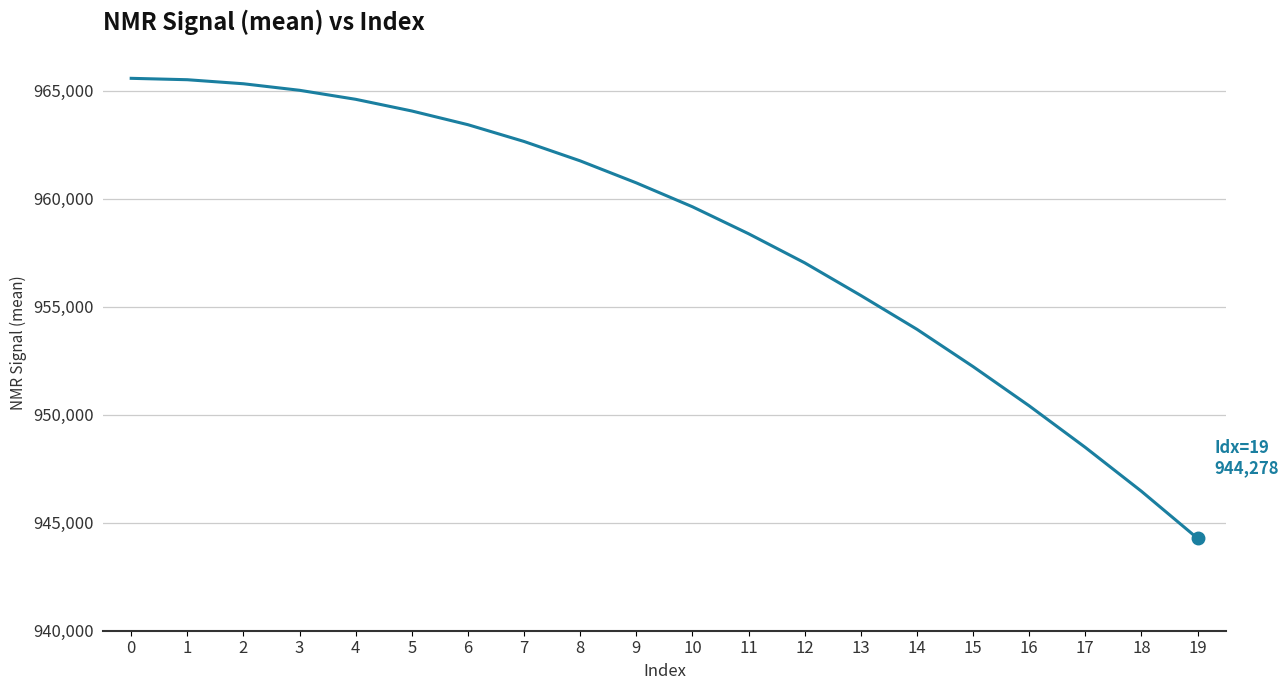

What is the ratio of the value at 9 to the value at 1?

1.0